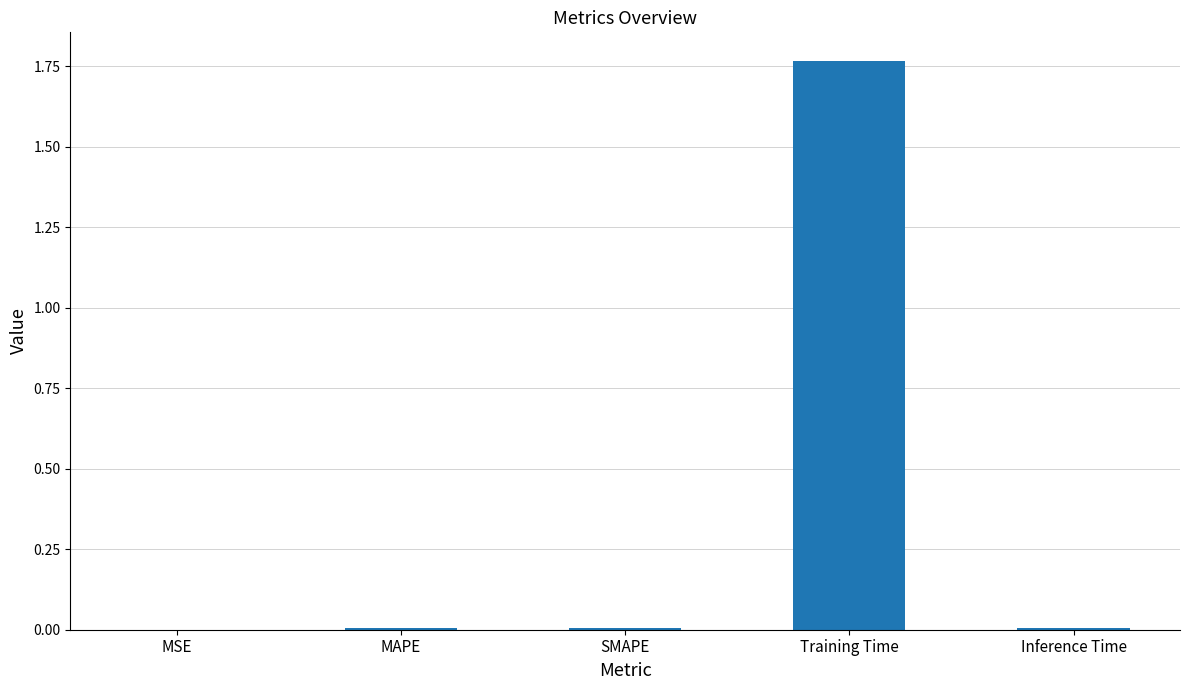

True or false: the data shows 0.0 at MAPE.

True